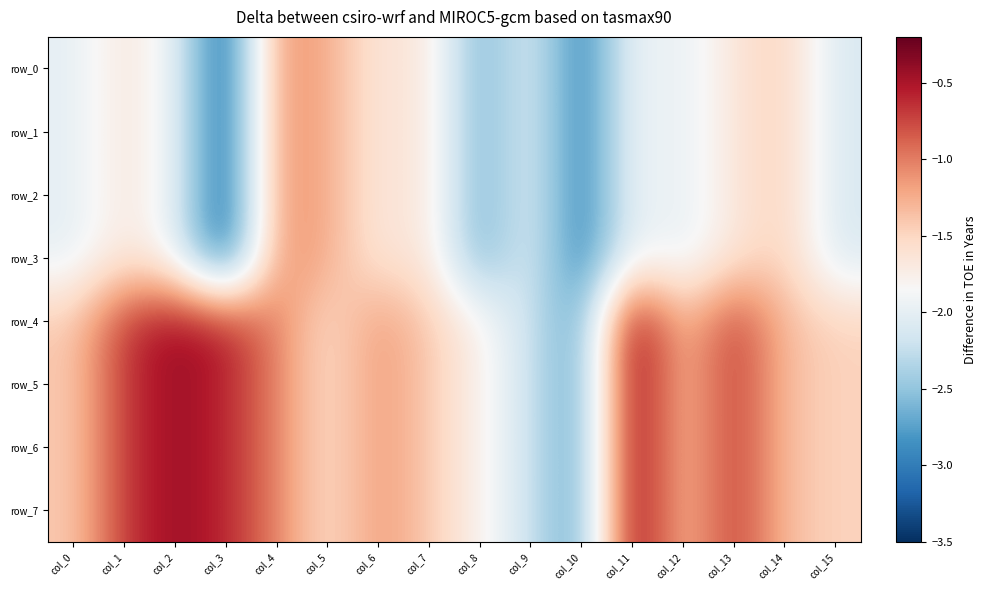

The row_4 series shows -0.8 at col_3. True or false?

False